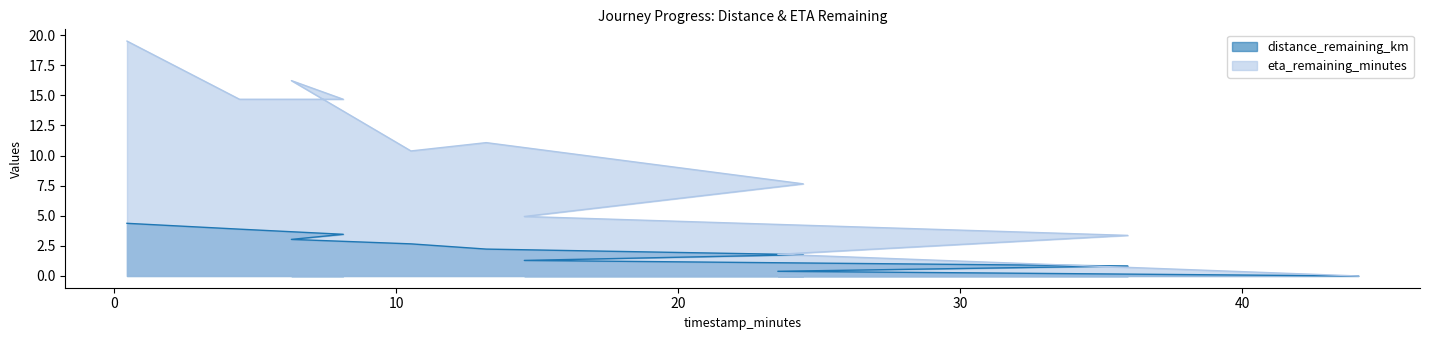

How many positive values does the eta_remaining_minutes series have?

10